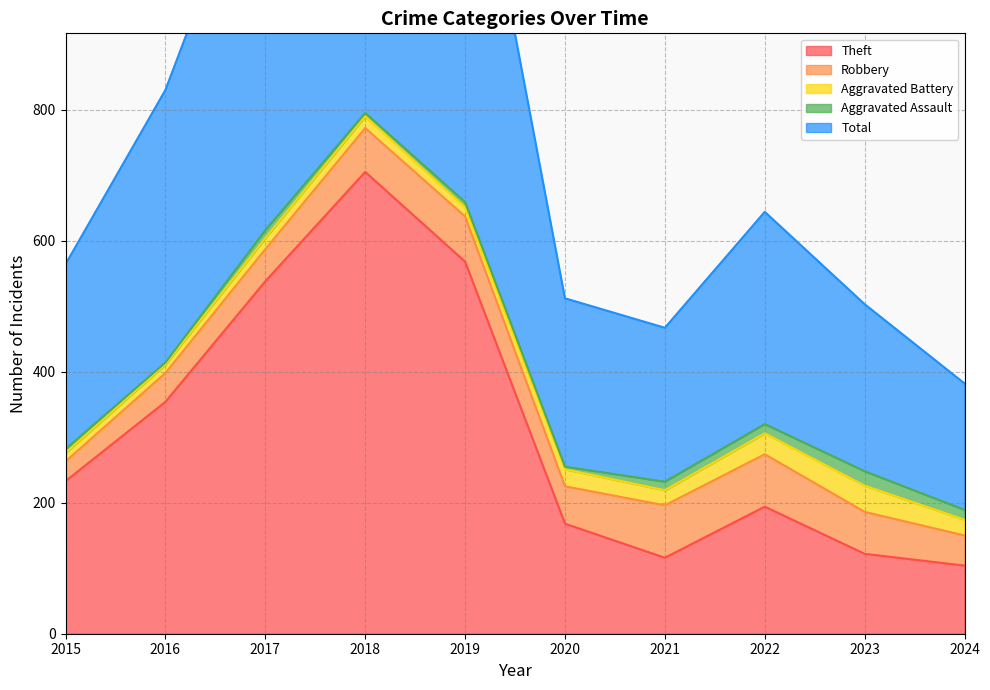

The Theft series shows 958 at 2017. True or false?

False